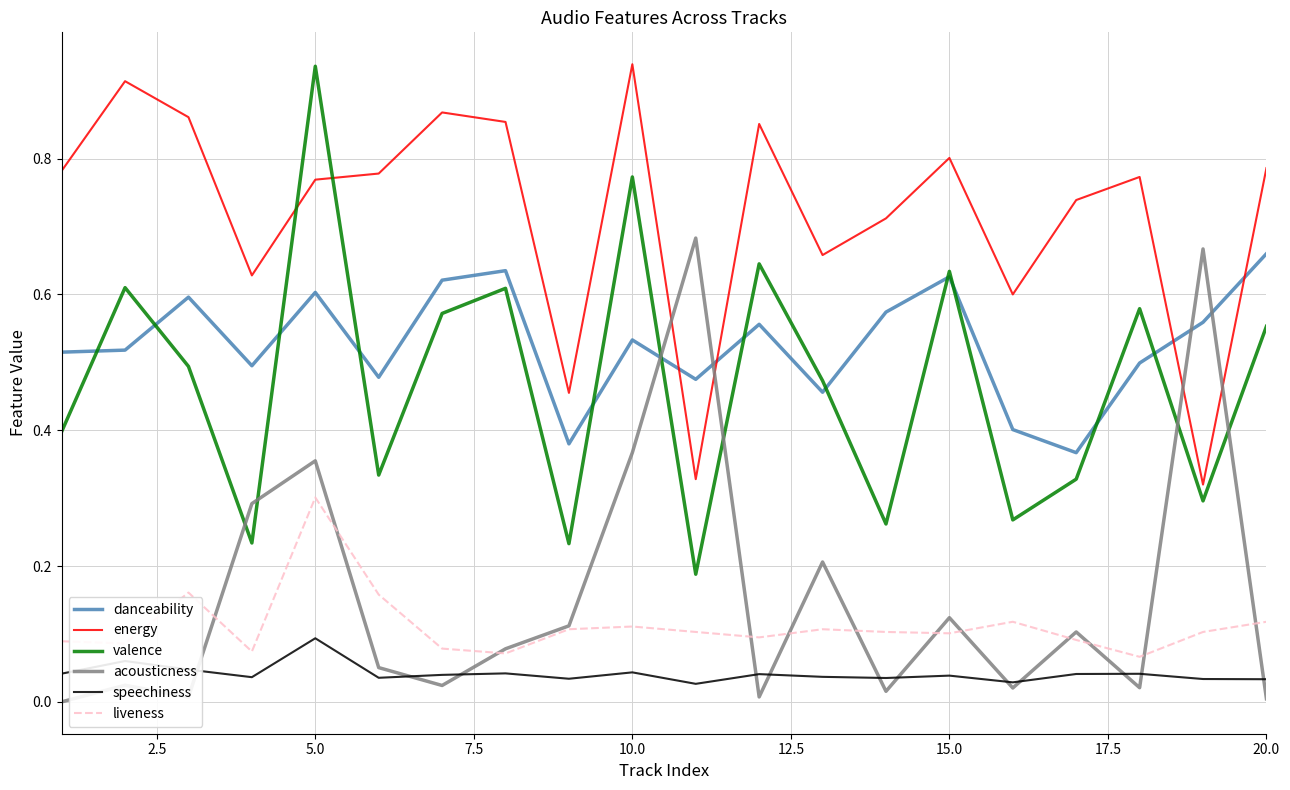

True or false: danceability and acousticness intersect in this chart.

True